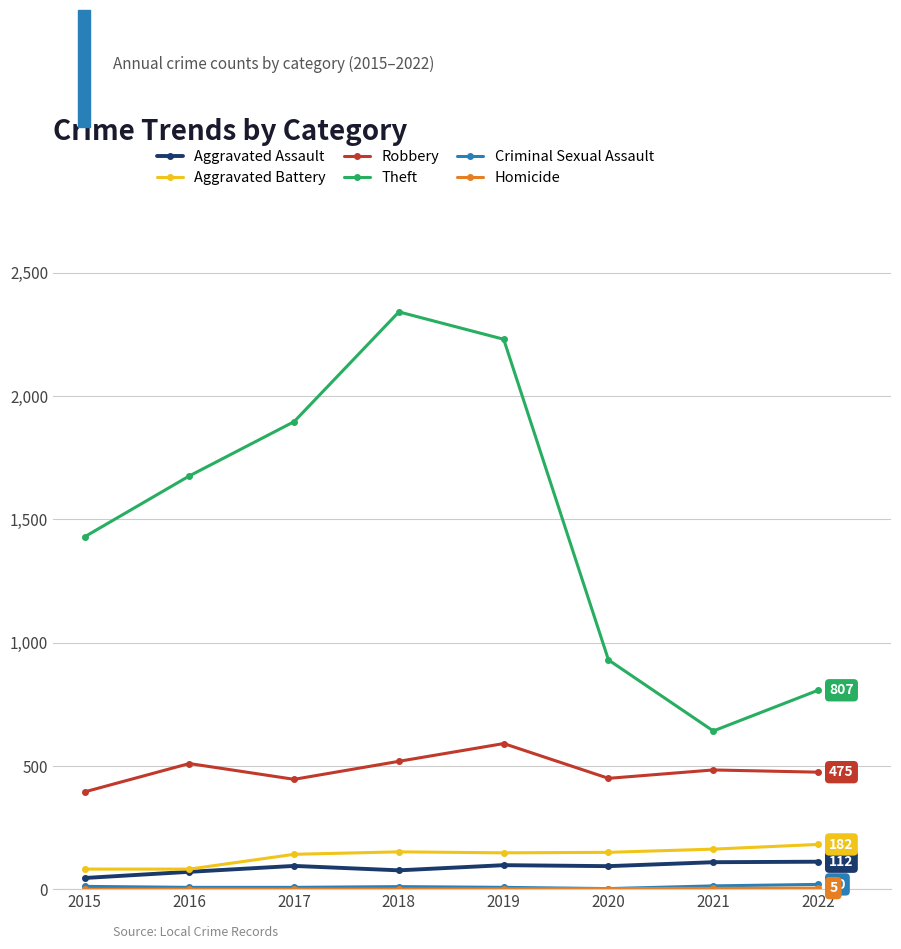

Count the number of categories in the chart.

8